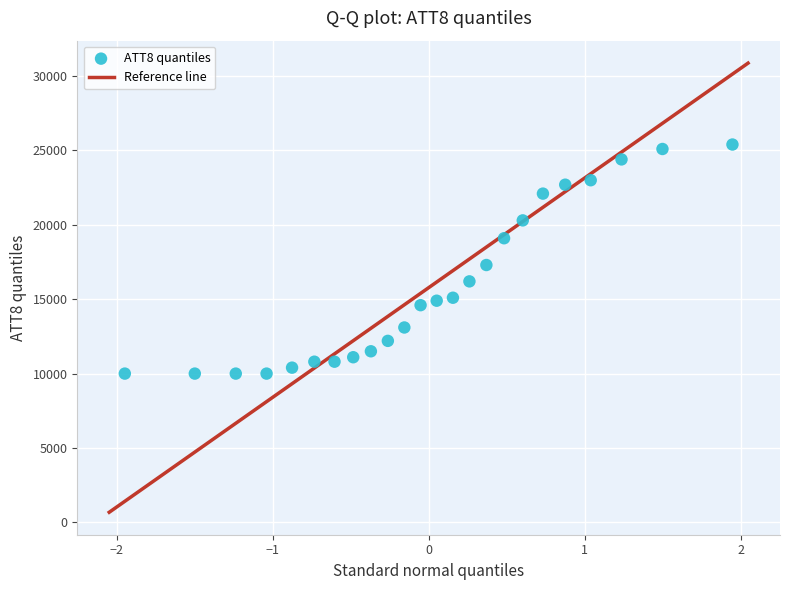

What is the range of Y values (max minus min)?

15400